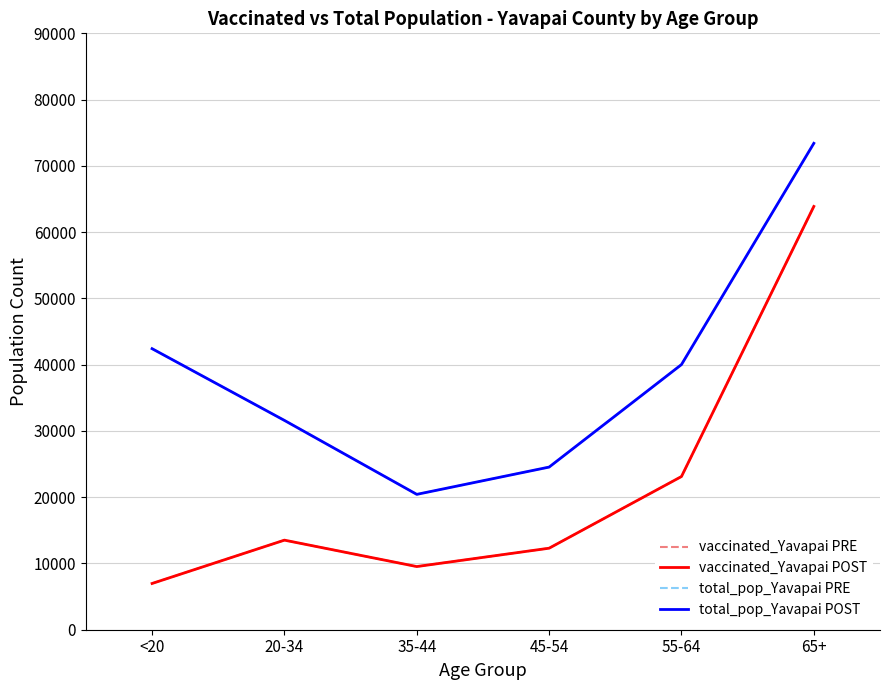

What is the sum of all total_pop_Yavapai POST values?

232386